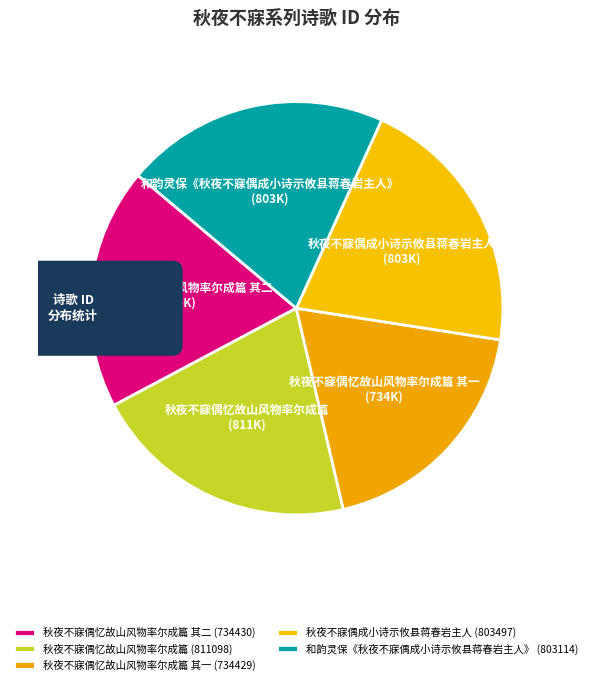

To the nearest percent, what is the difference between the 秋夜不寐偶忆故山风物率尔成篇 其一 and 秋夜不寐偶忆故山风物率尔成篇 slice percentages?

2%